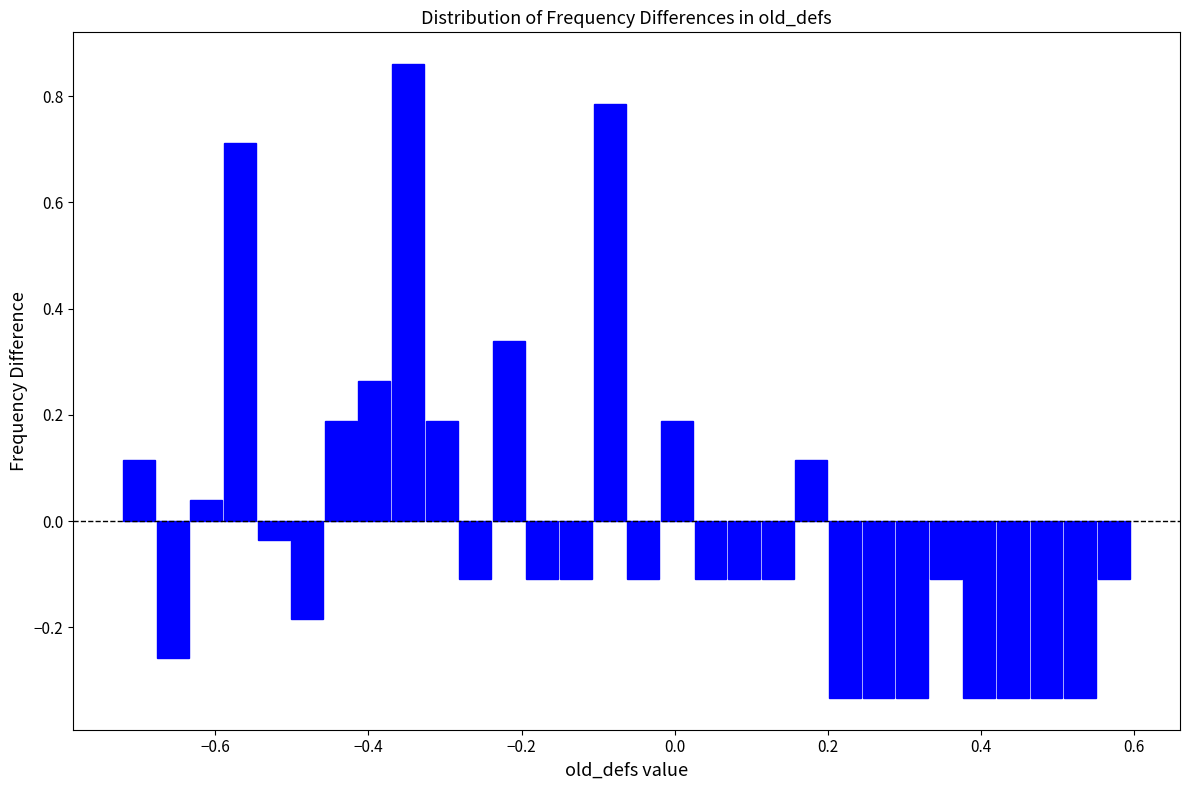

Read against the x-axis, roughly where is the centre of the tallest bar?

-0.34